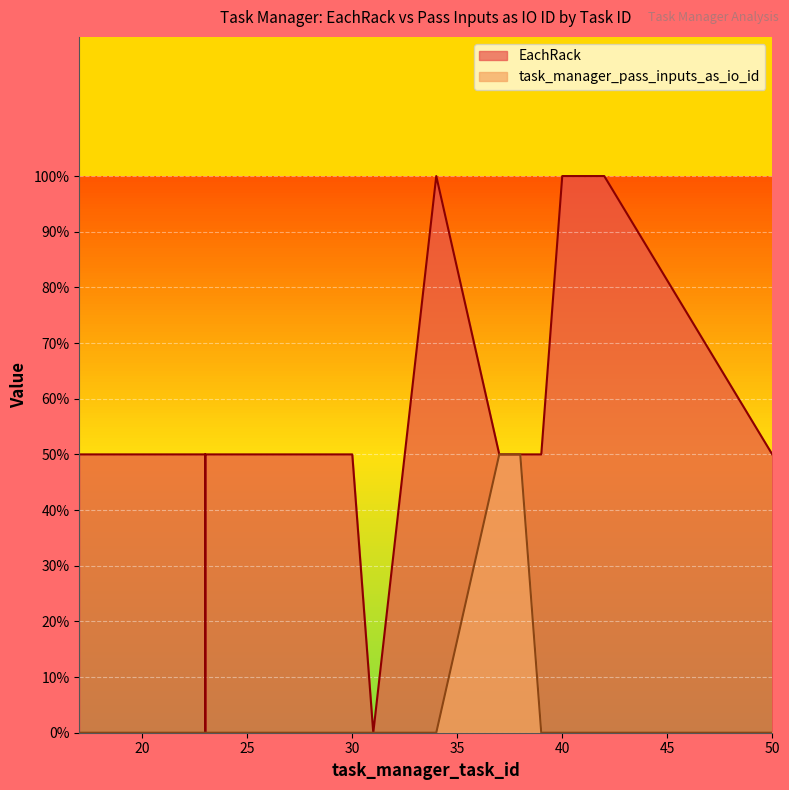

How many task_manager_pass_inputs_as_io_id values are between 0 and 1?

40